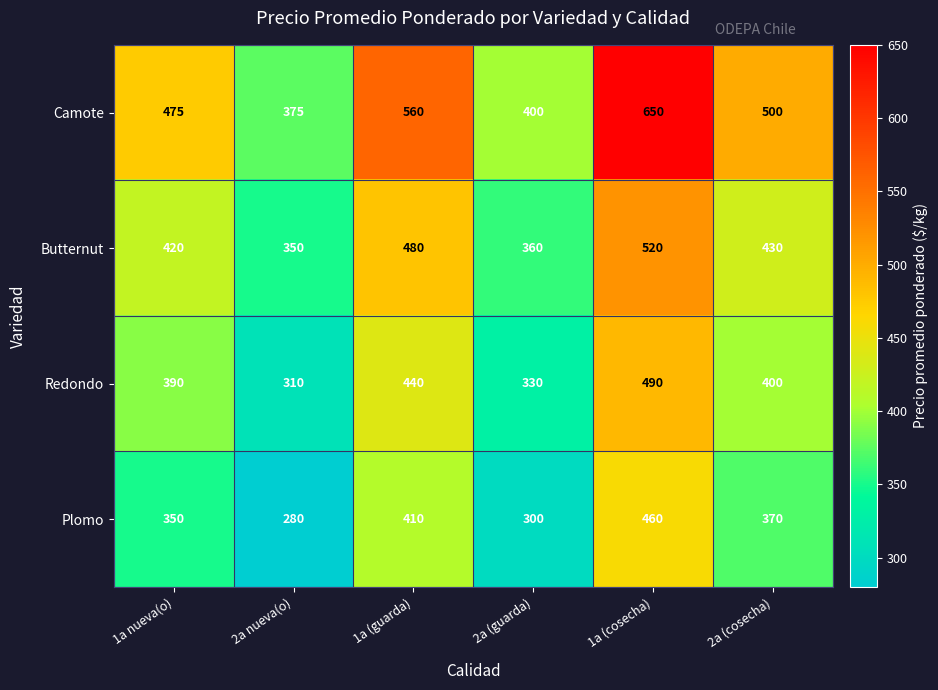

How many categories are shown in the chart?

6